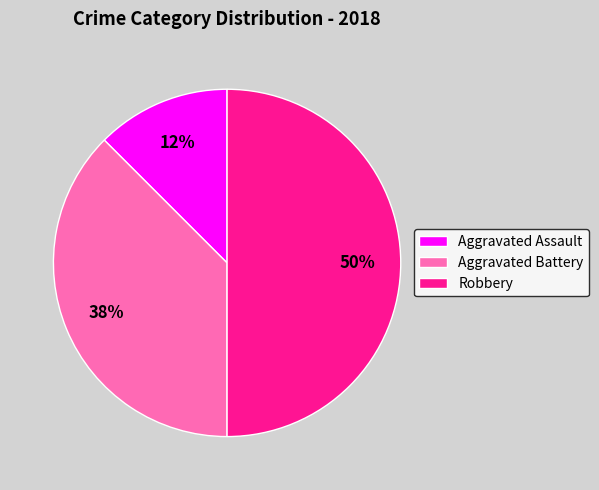

Count the number of slices in the pie.

3